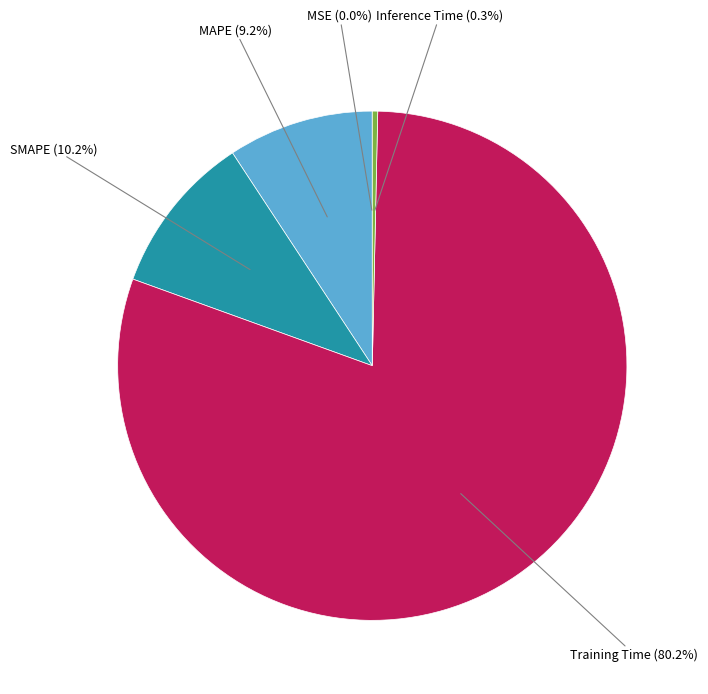

Which slice is the largest?

Training Time